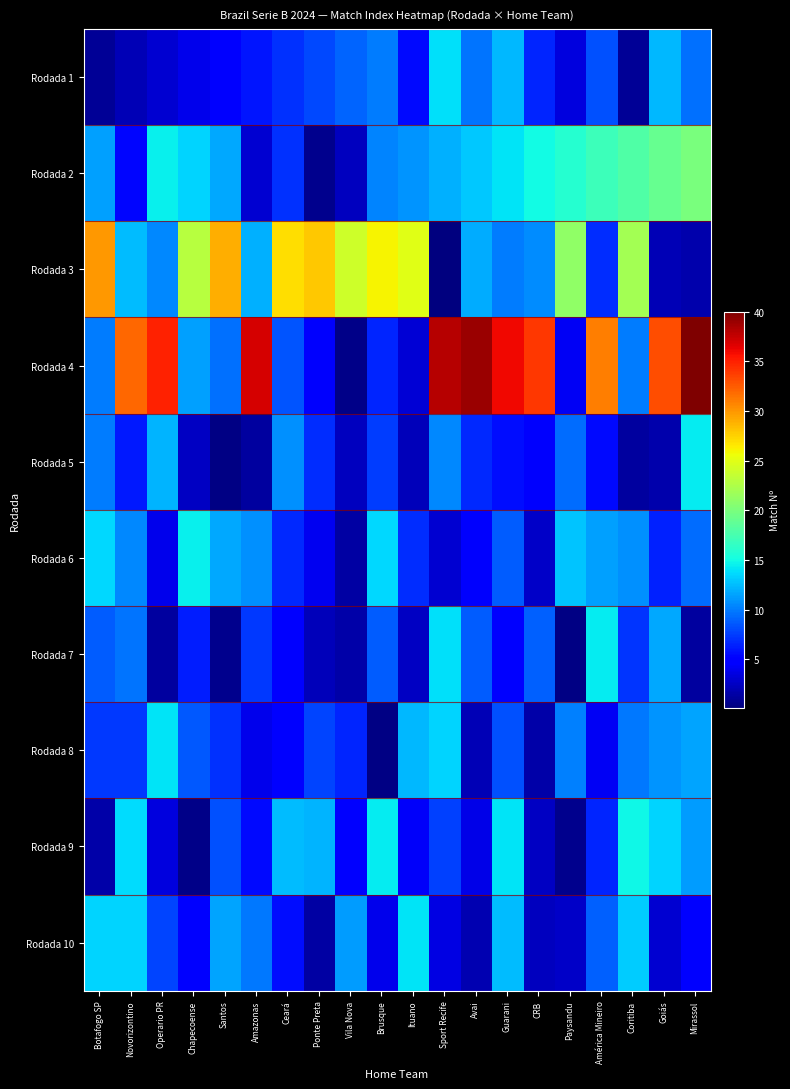

At which category does the chart reach its minimum across all series?

Sport Recife